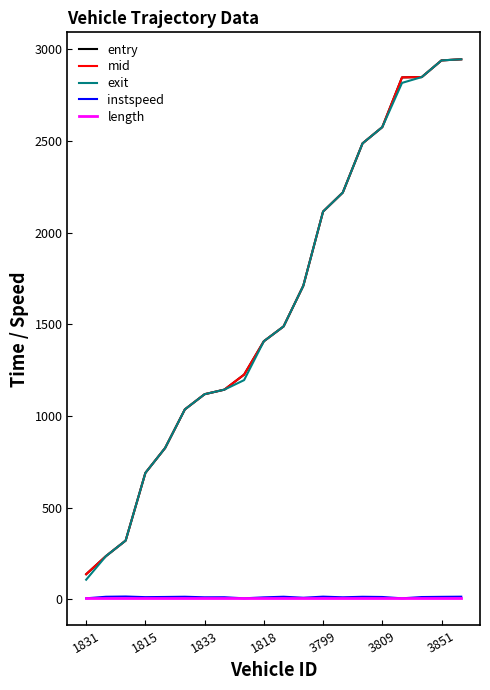

What is the maximum value for entry?

2945.1